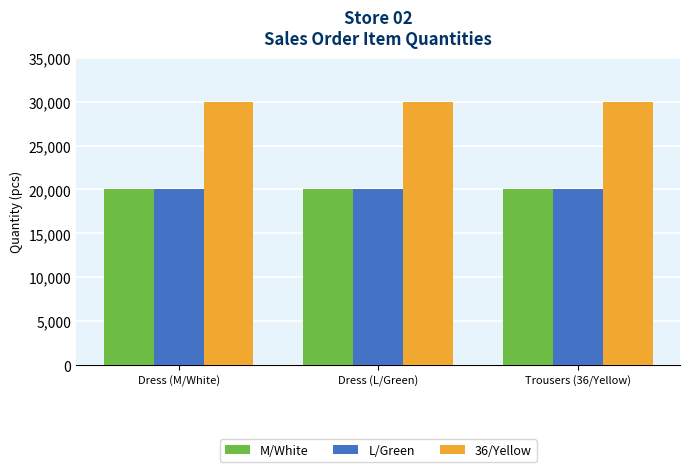

Is the value of 36/Yellow at Dress (L/Green) greater than the value of M/White at Trousers (36/Yellow)?

Yes